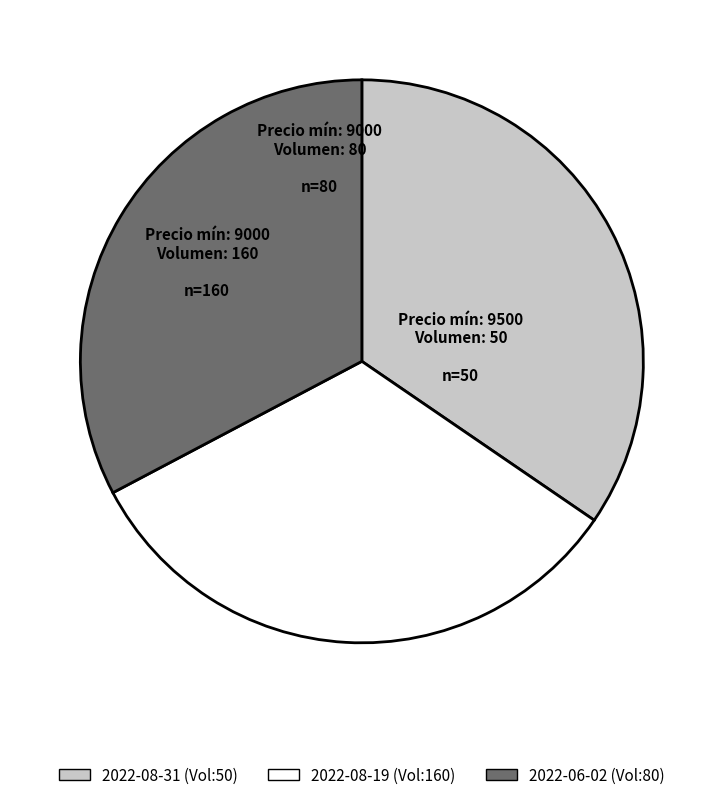

Is there a majority slice in this chart?

No